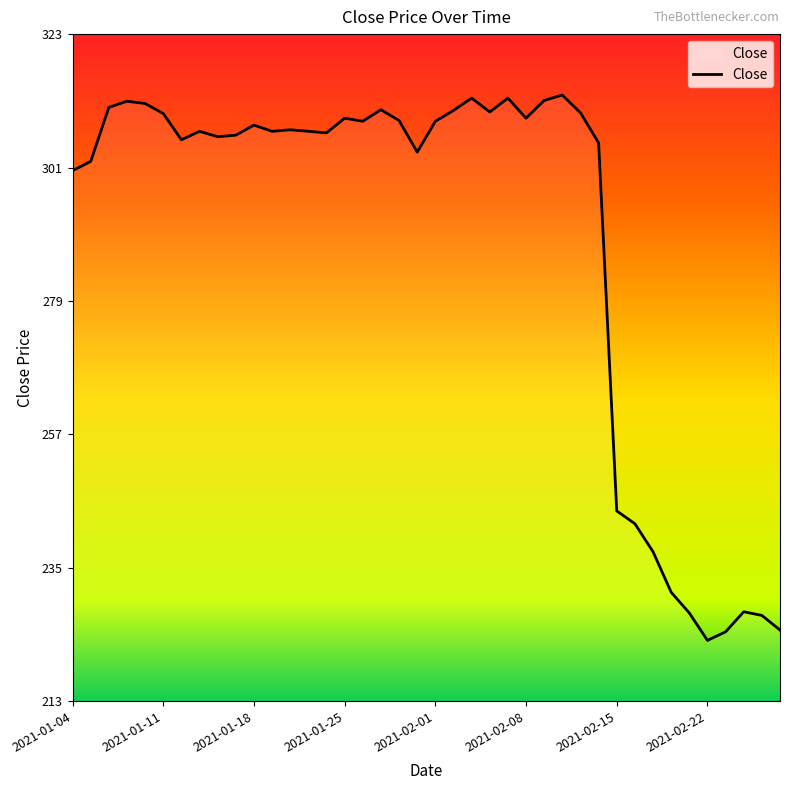

What is the maximum value shown in the chart?

312.6